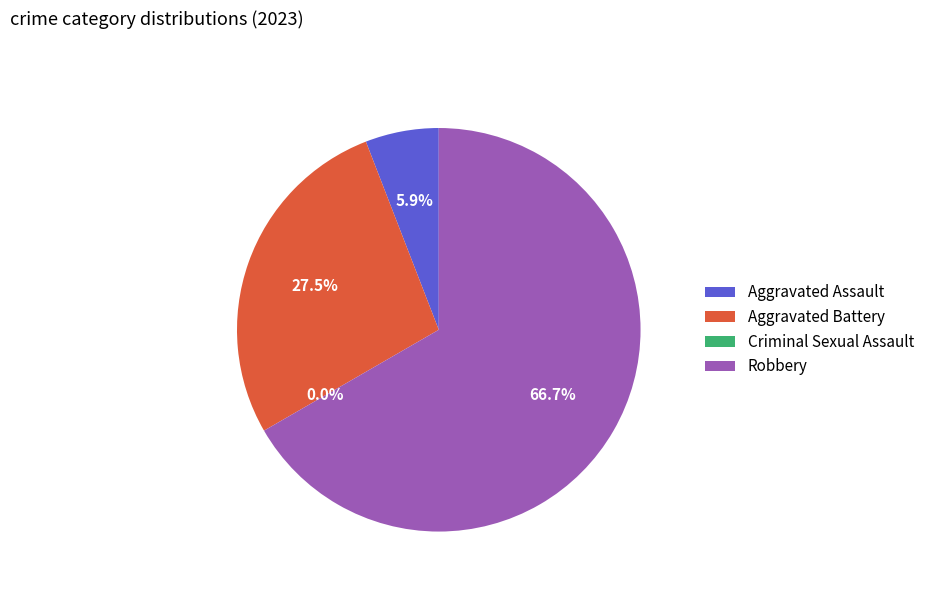

Is it true that Aggravated Assault is 21% of the pie?

False